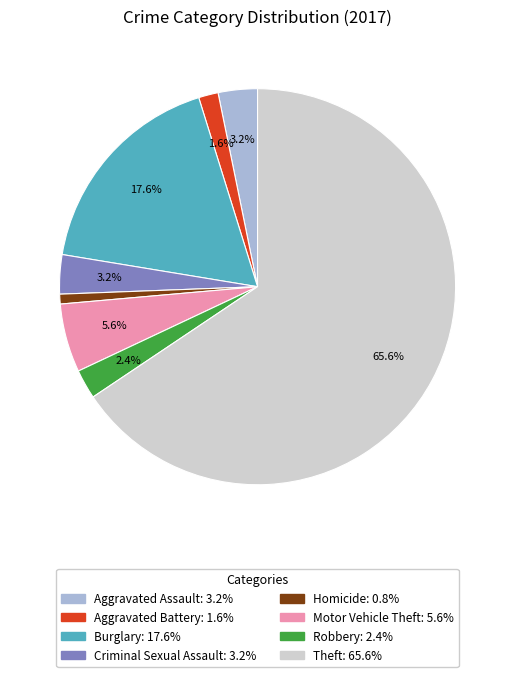

Is there a majority slice in this chart?

Yes